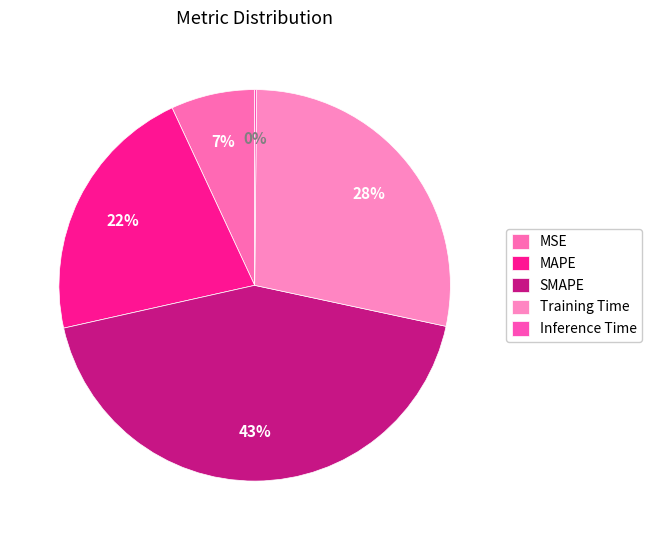

Is the sum of SMAPE and Inference Time greater than half?

No